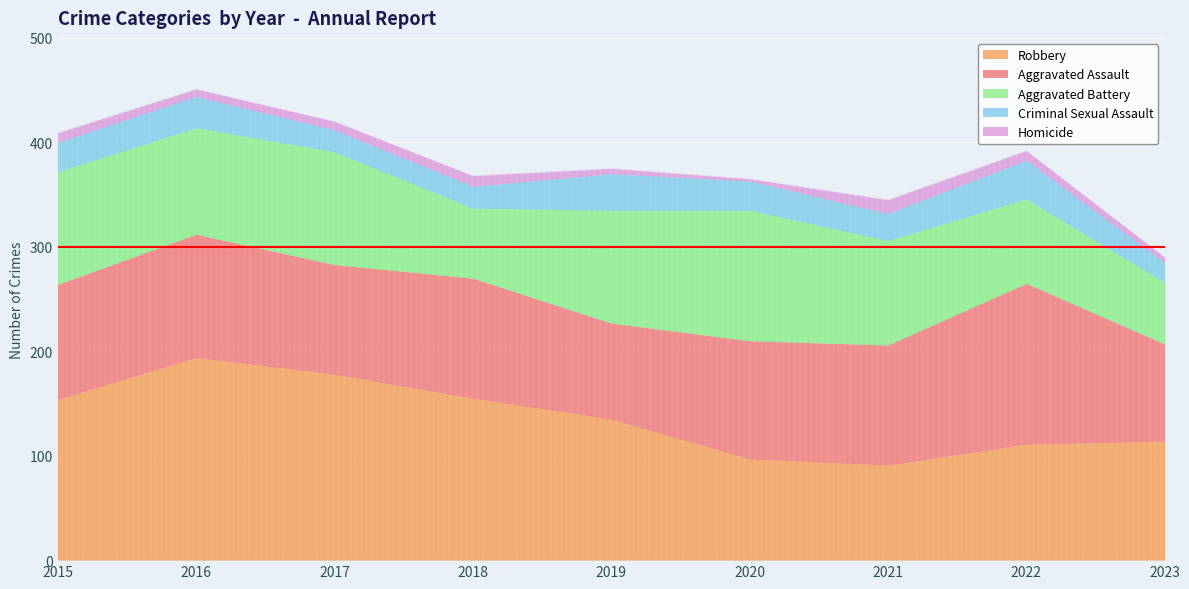

Is it true that Aggravated Assault equals 92 at 2019?

True